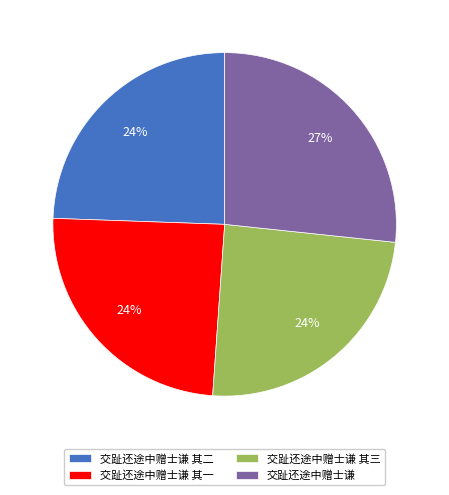

Is the sum of 交趾还途中赠士谦 其二 and 交趾还途中赠士谦 greater than half?

Yes